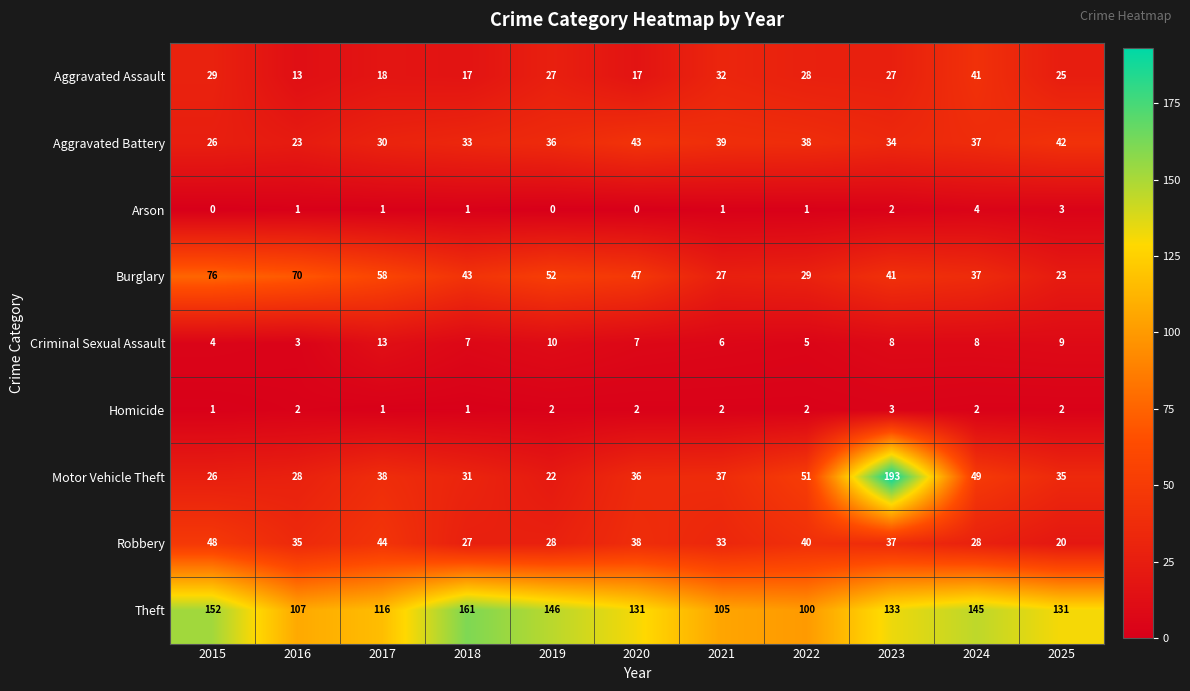

Which series has the widest spread of values?

Motor Vehicle Theft